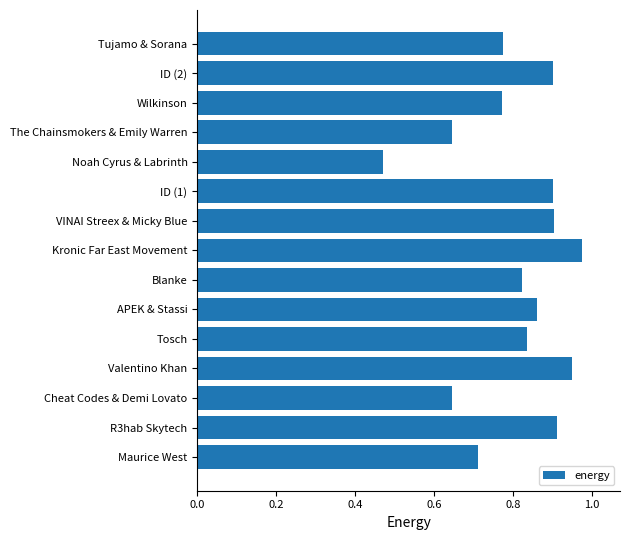

How many categories are shown in the chart?

15